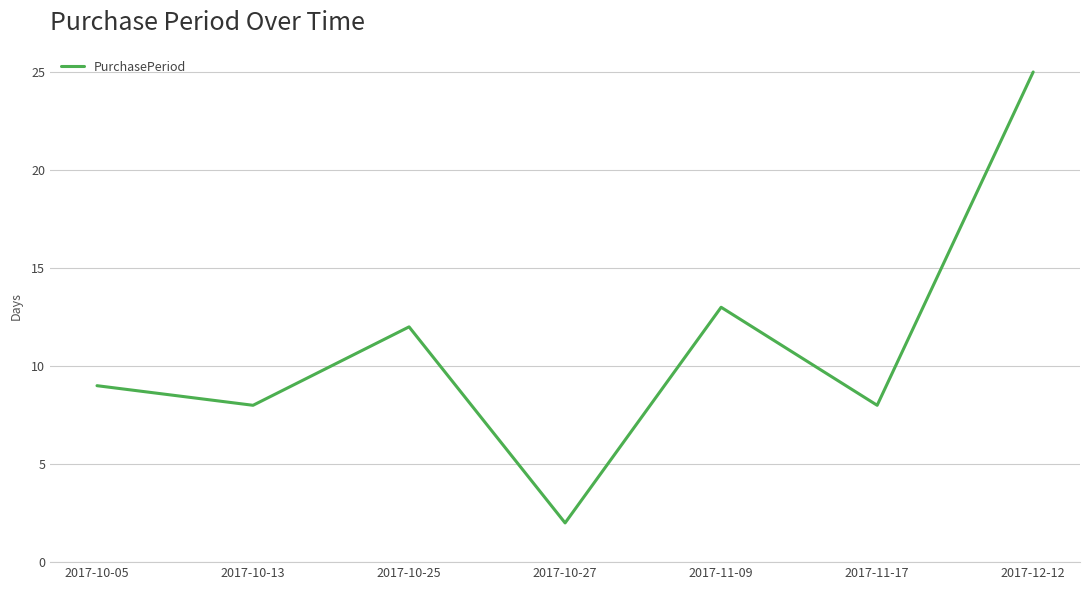

Is this an area chart (filled region under the line)?

No